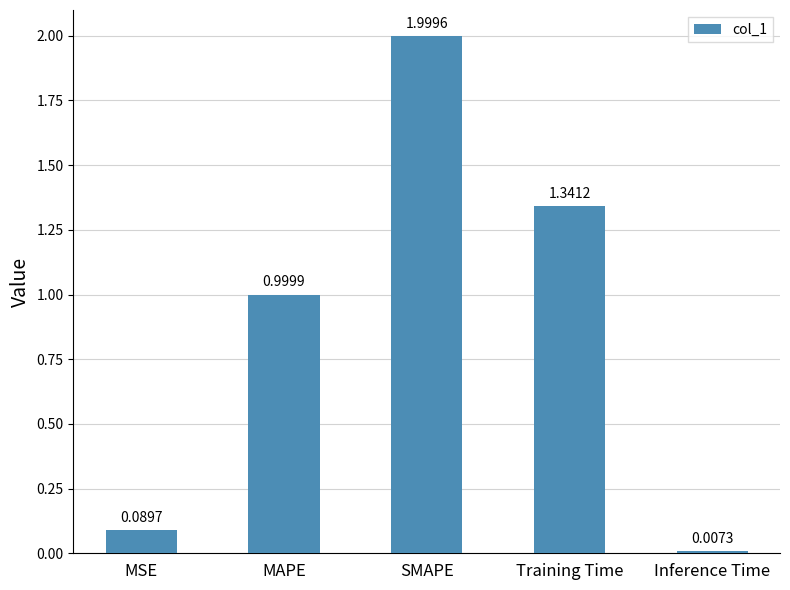

How many bars are there in total?

5